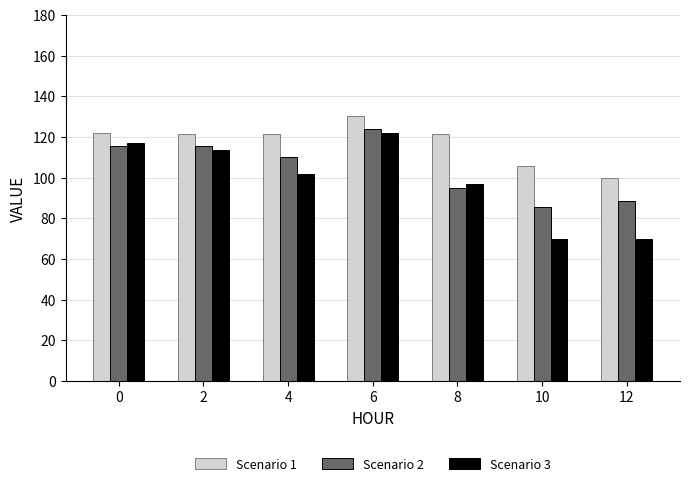

Rank the series by their average value, from lowest to highest.

Scenario 3, Scenario 2, Scenario 1